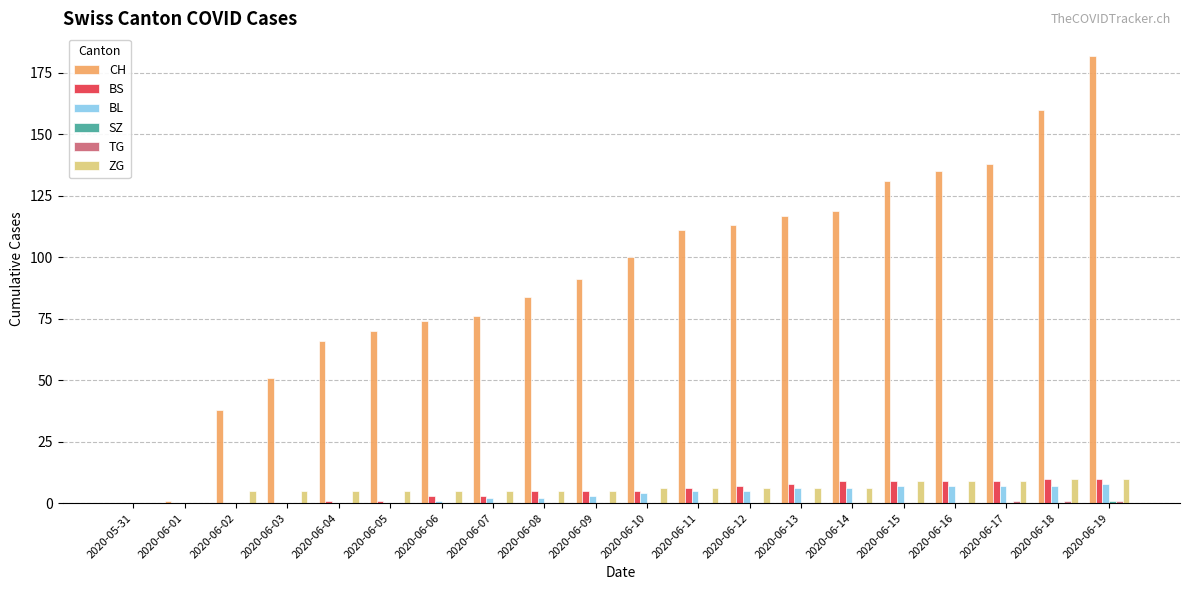

The BL series shows 7 at 2020-06-18. True or false?

True